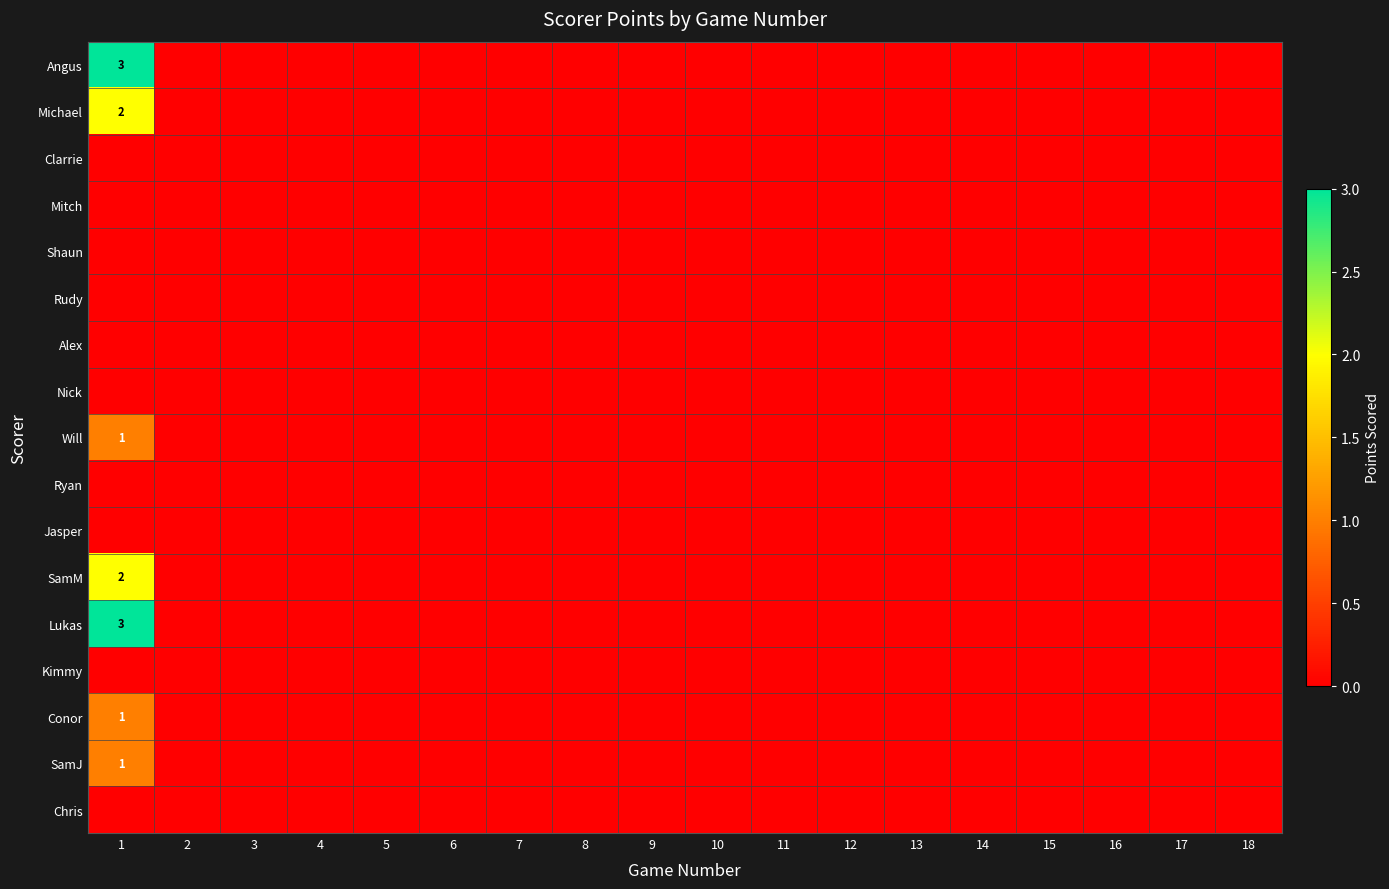

True or false: Chris has a value of 0 at 2.

True